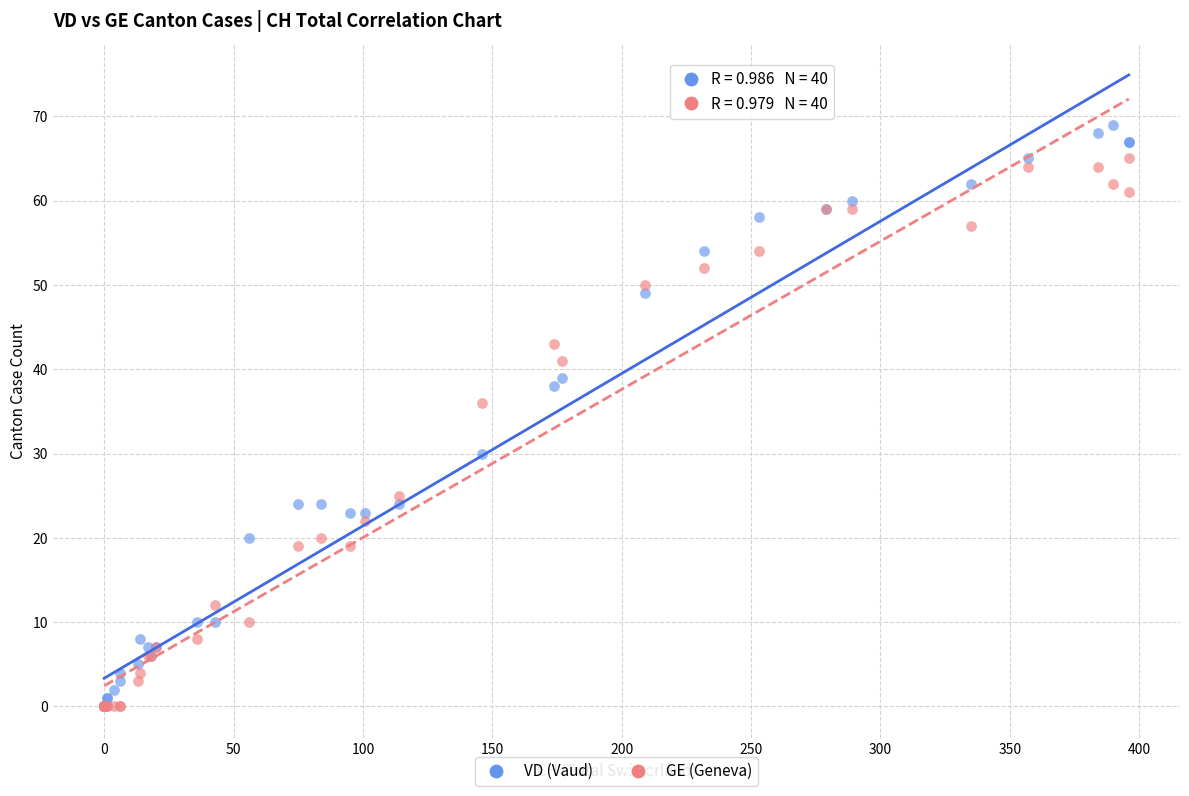

In the VD (Vaud) series, what Y value is closest to 34?

30